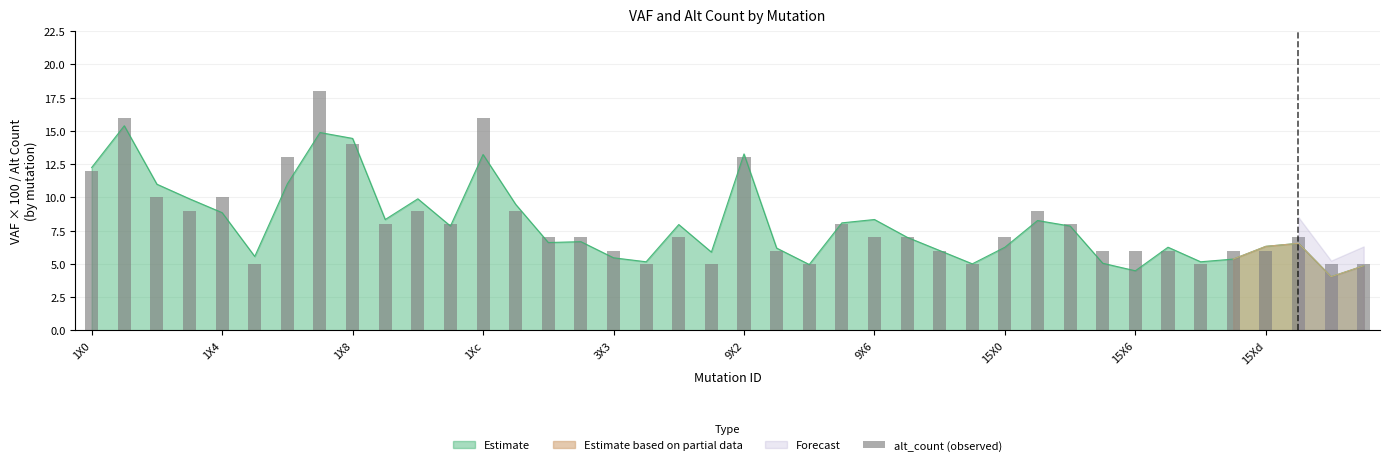

What is the maximum value for Estimate?

15.4